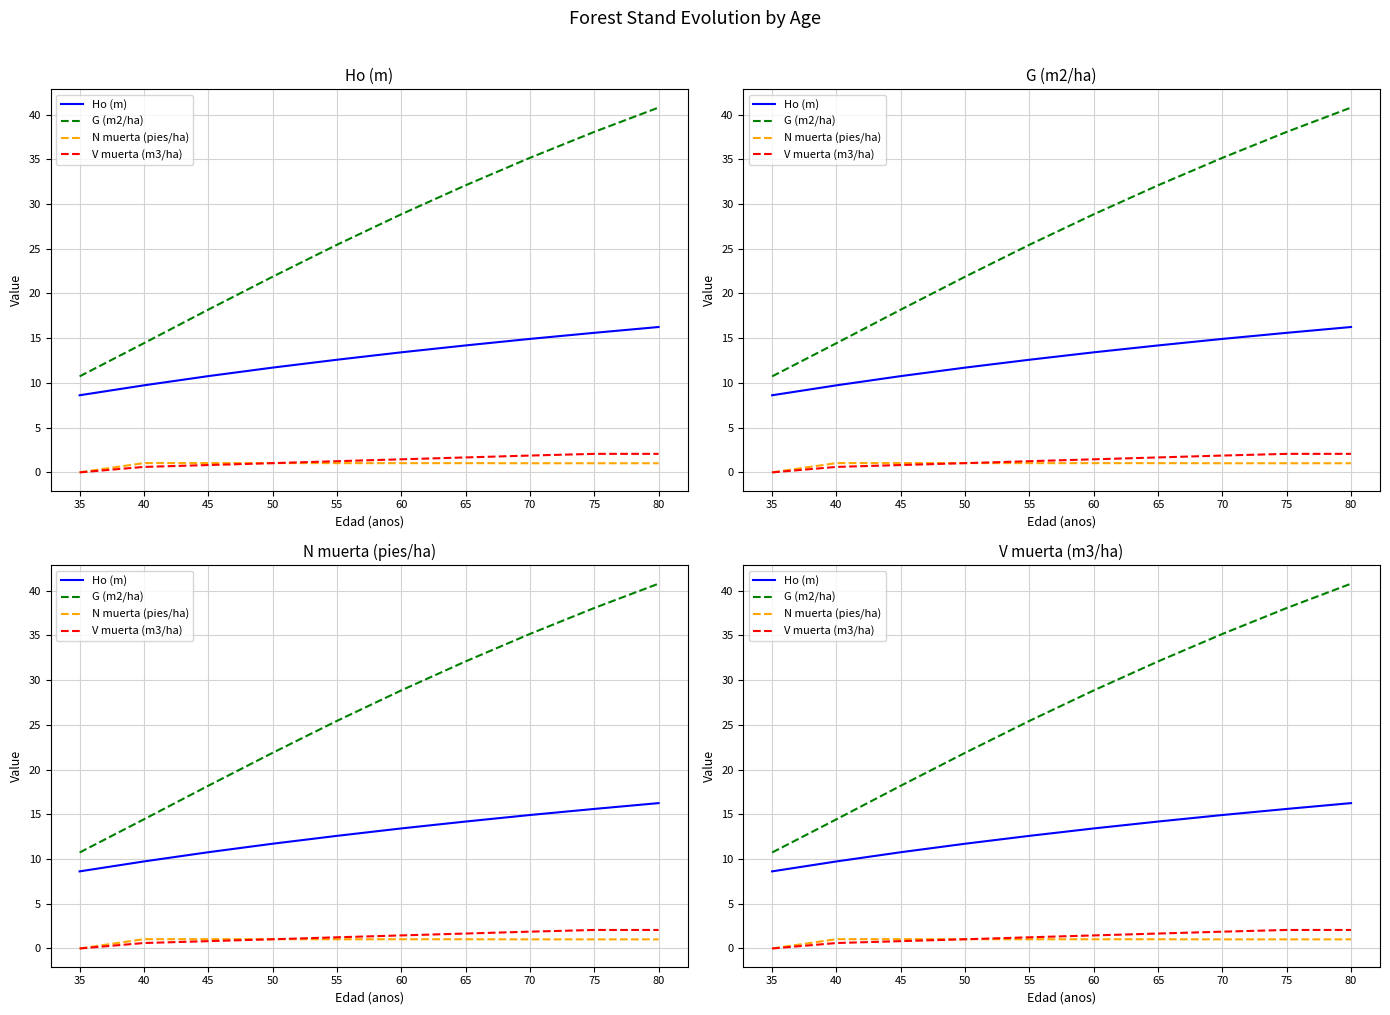

Which series changed the most between 60 and 75?

G (m2/ha)